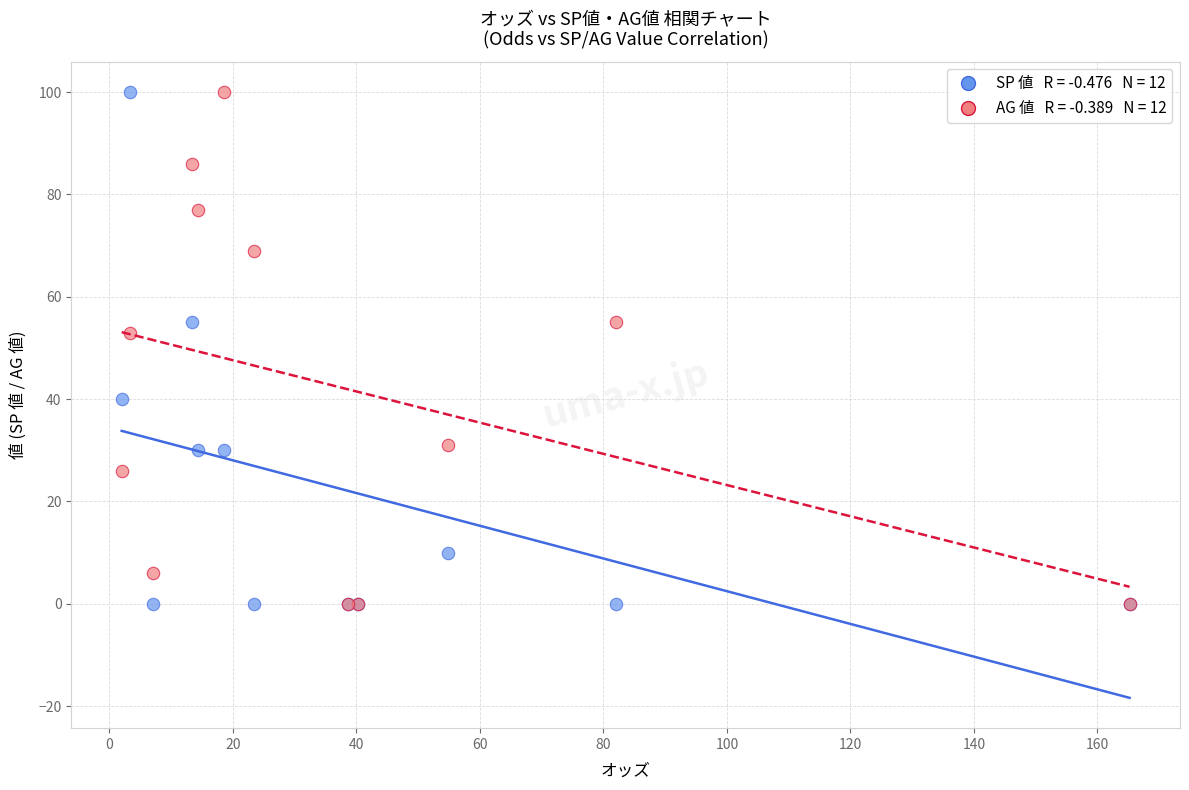

Across all series, what Y value is closest to 50?

53